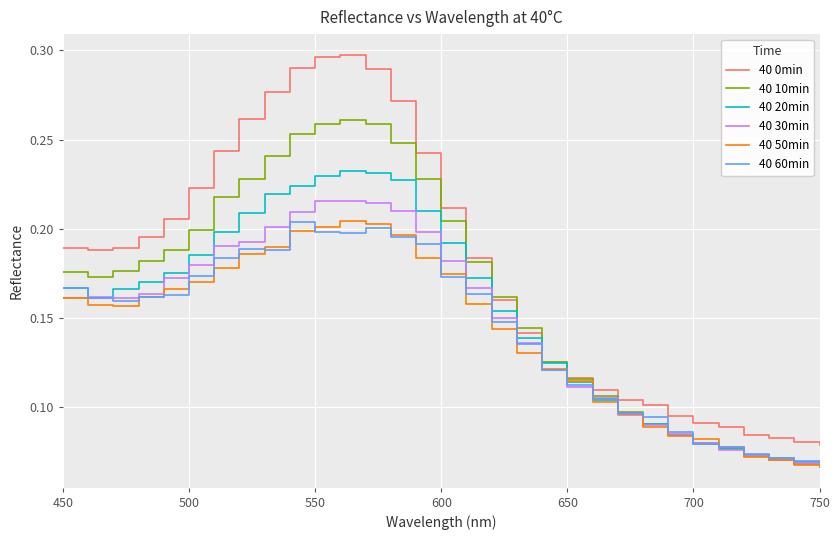

Which series has the largest range (max minus min)?

40 0min